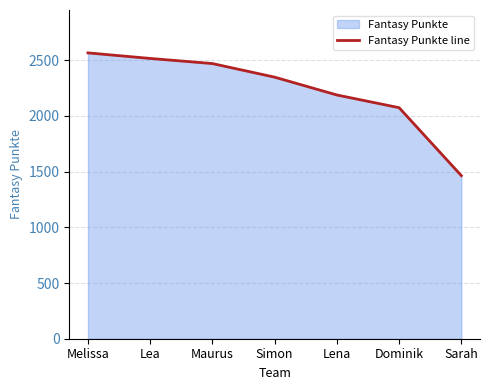

At which category does the chart reach its peak across all series?

Melissa